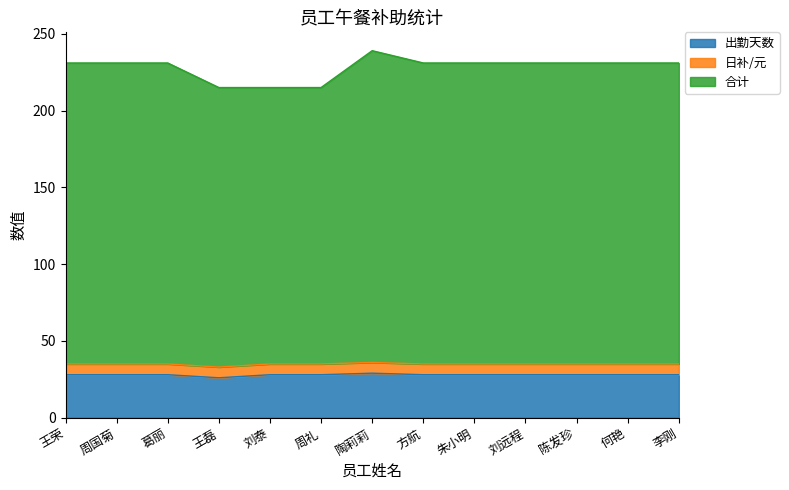

True or false: 合计 and 出勤天数 cross at least once.

False